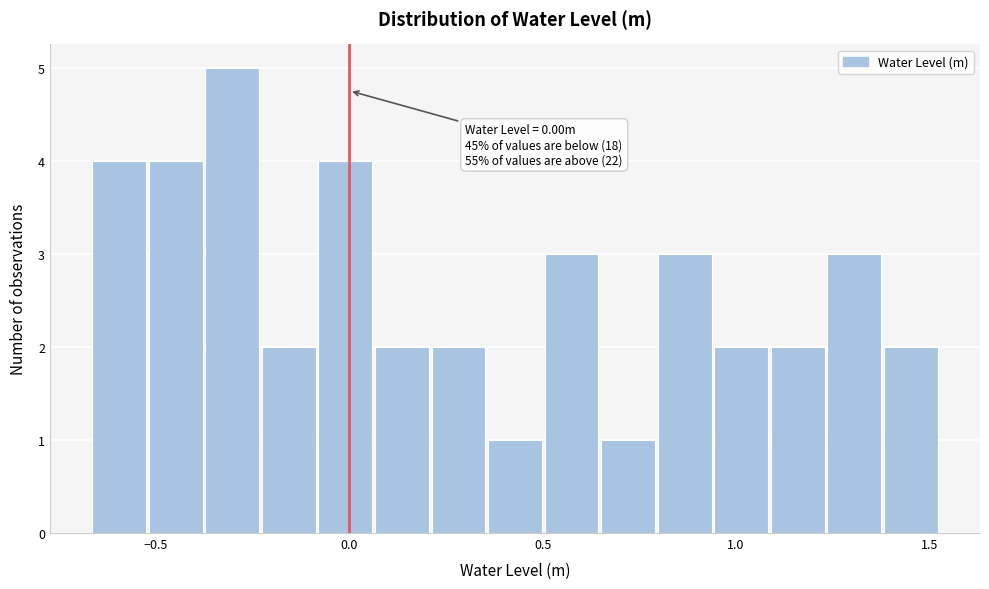

Read against the x-axis, roughly where is the centre of the tallest bar?

-0.30